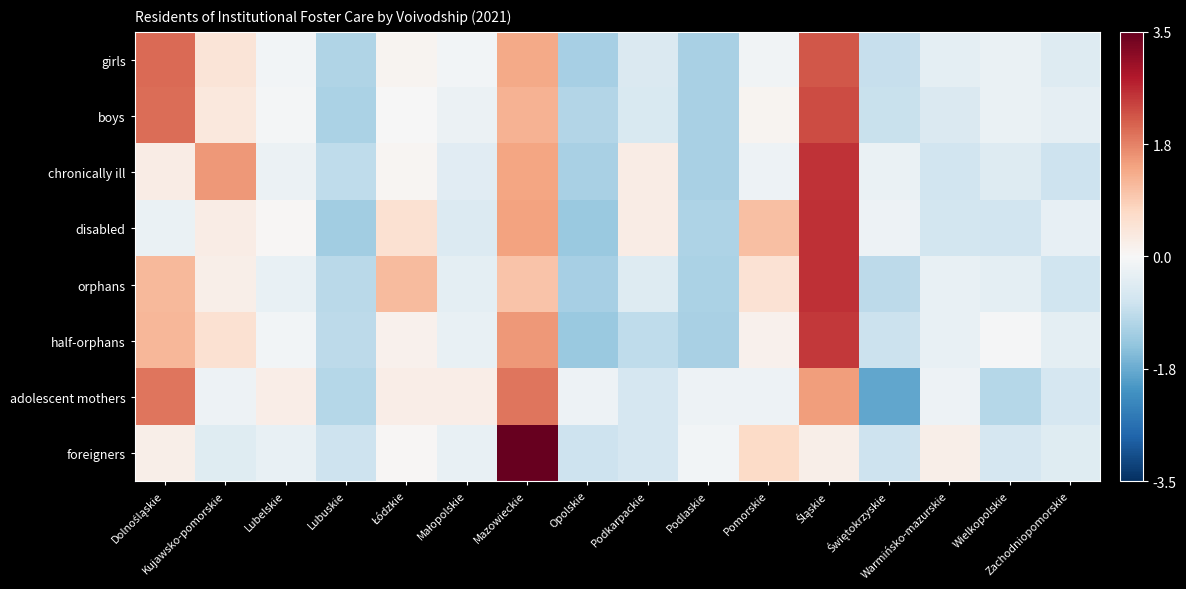

Rank the series by their maximum value, from highest to lowest.

foreigners, orphans, disabled, chronically ill, half-orphans, boys, girls, adolescent mothers